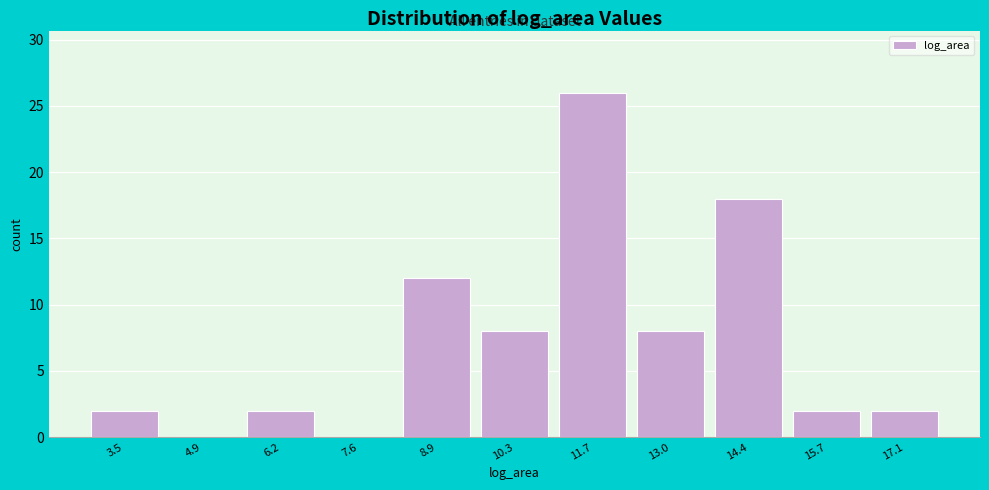

Reading left to right, what are all the values shown in this chart?

3.5=2	4.9=0	6.2=2	7.6=0	8.9=12	10.3=8	11.7=26	13.0=8	14.4=18	15.7=2	17.1=2